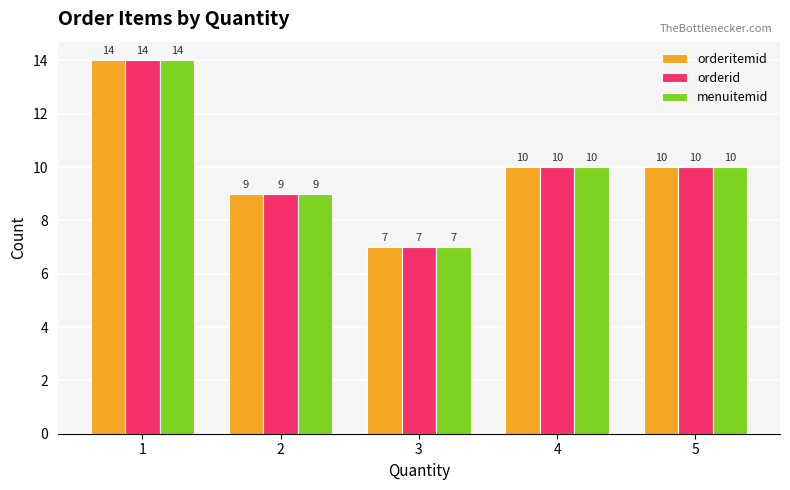

What is the sum of all orderitemid values?

50